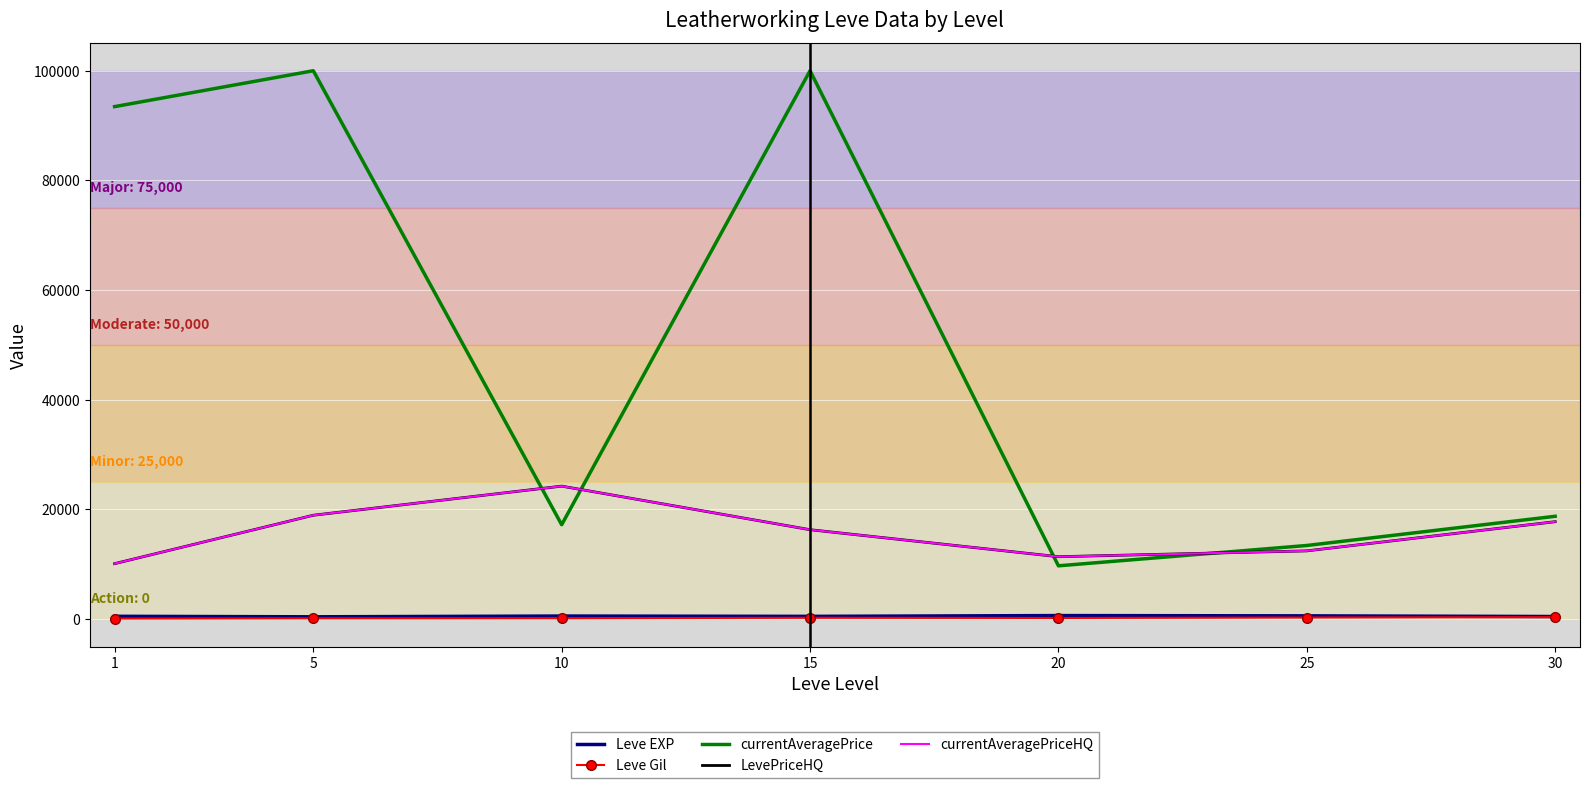

What is the spread (max minus min) of values at 5?

99841.0